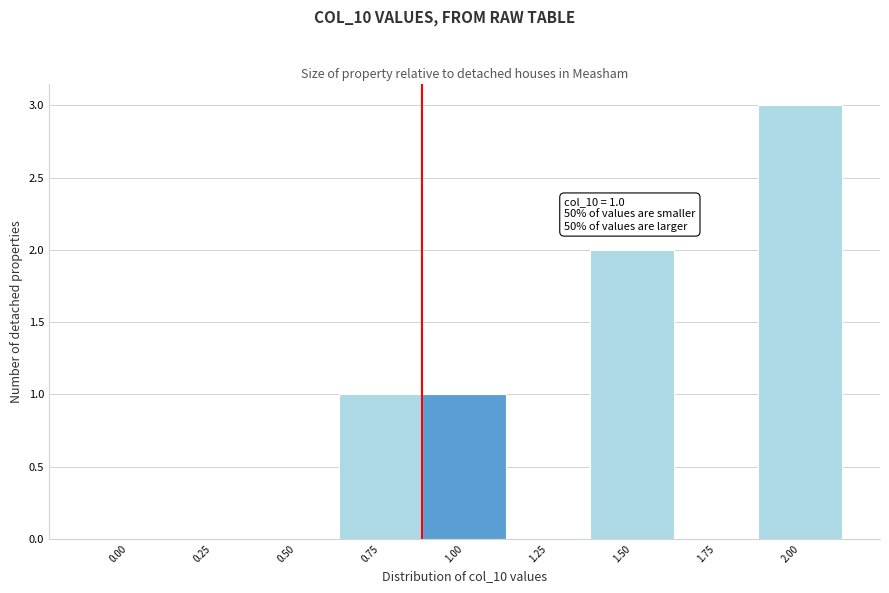

Reading right to left, what are all the values shown in this chart?

2.00=3	1.75=0	1.50=2	1.25=0	1.00=1	0.75=1	0.50=0	0.25=0	0.00=0